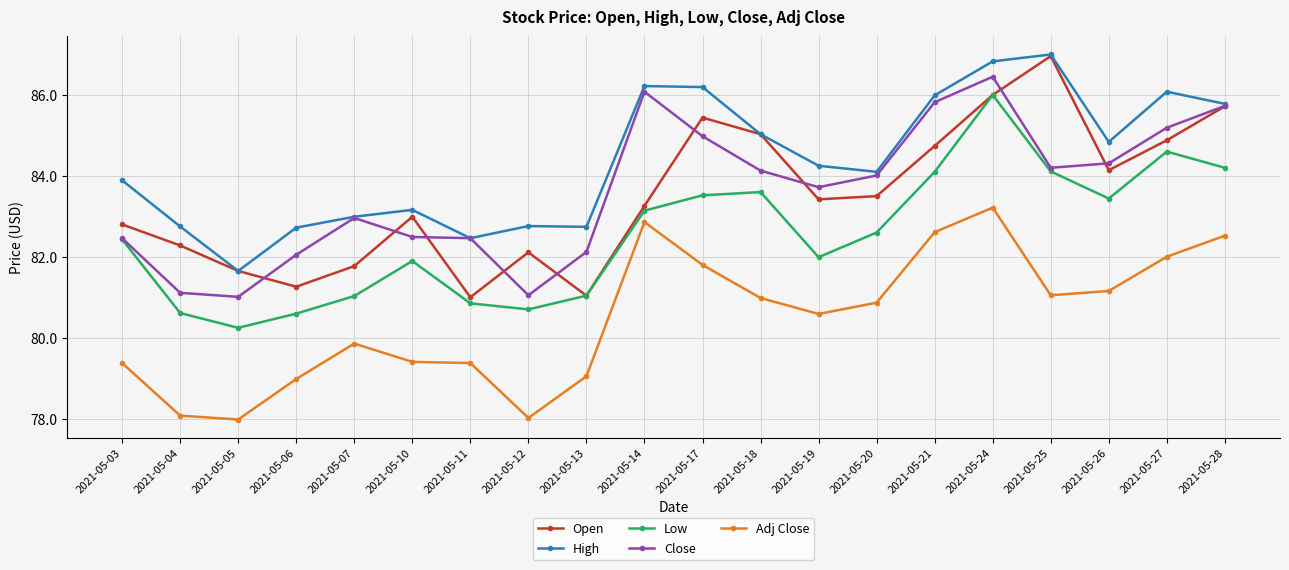

What is the sum of the Adj Close values at 2021-05-03 and 2021-05-21?

162.0